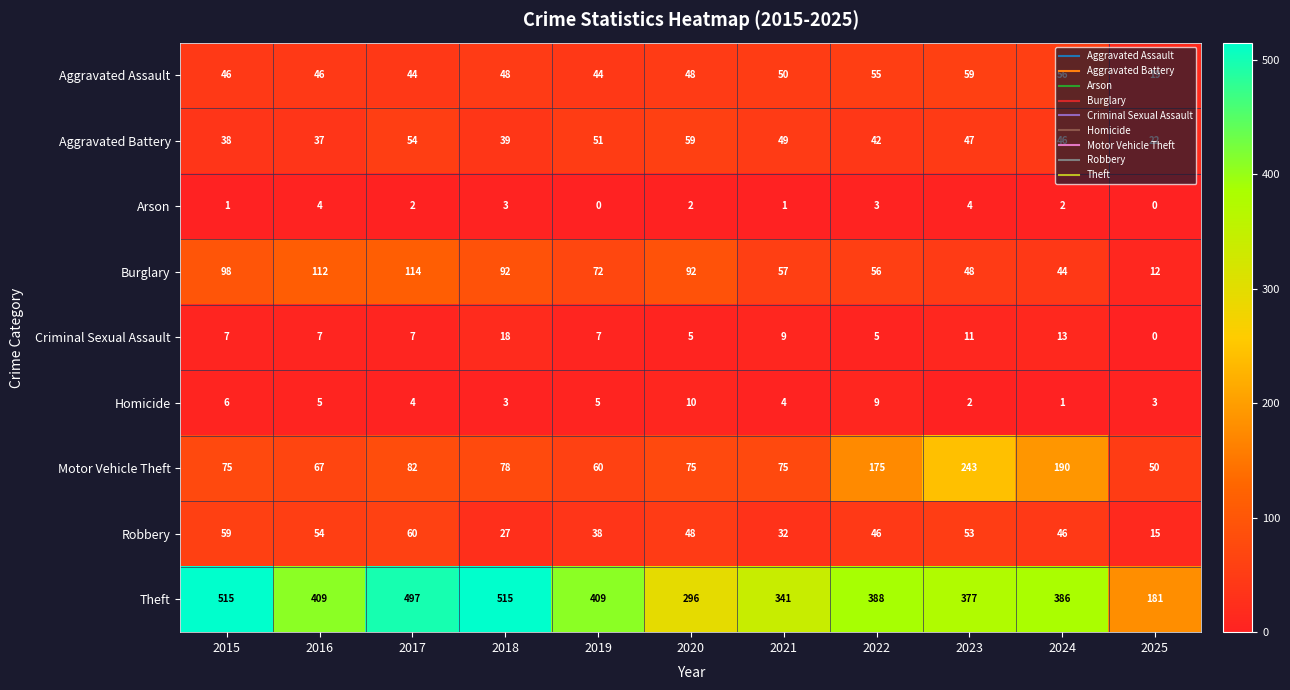

The value of Aggravated Battery at 2024 is 10. True or false?

False